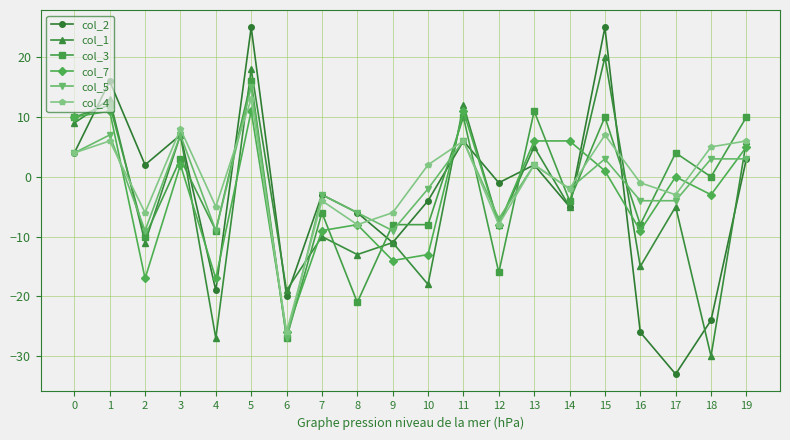

Where do col_2 and col_7 first cross each other?

0 and 1